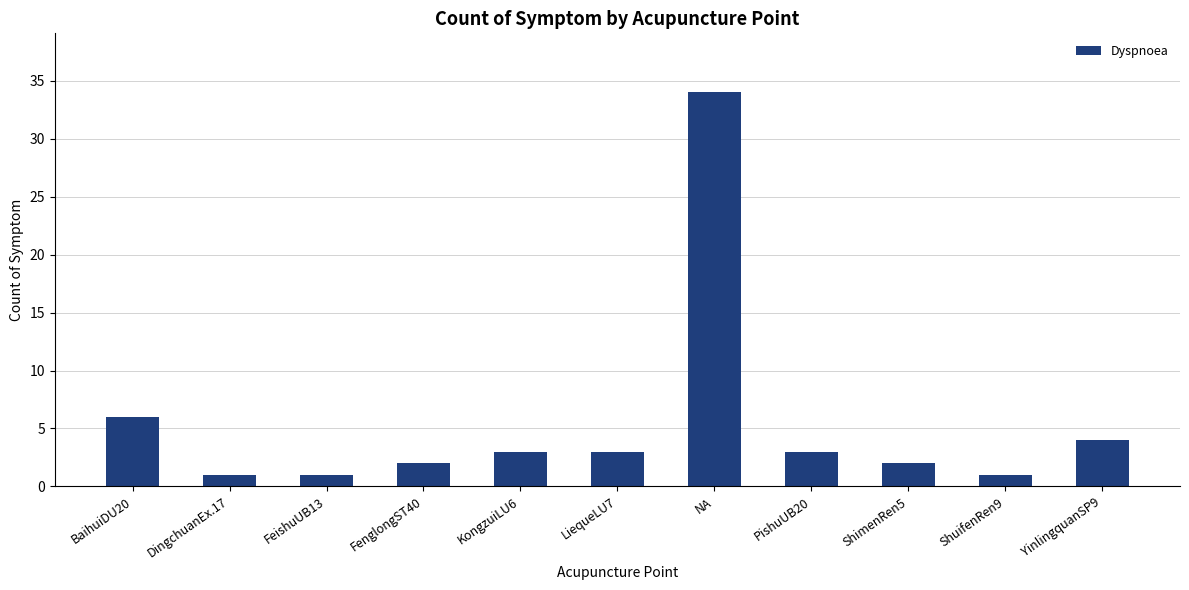

What is the value of the 5th bar from the left?

3